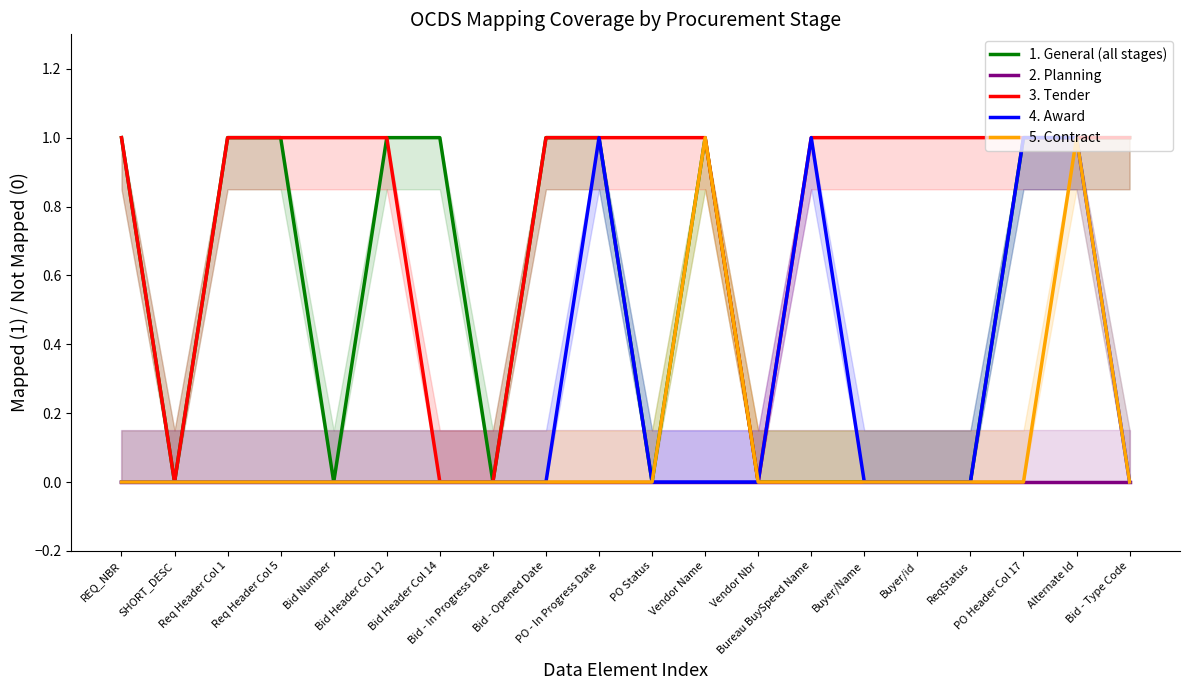

What position from the right is Bid Number?

16